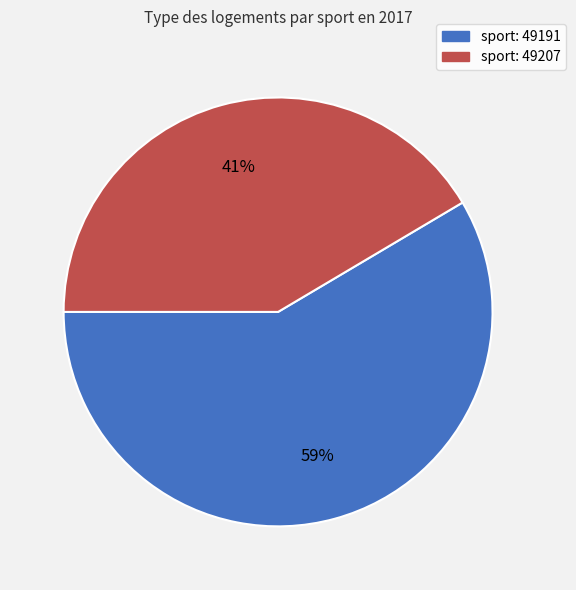

Does any single category account for the majority?

Yes